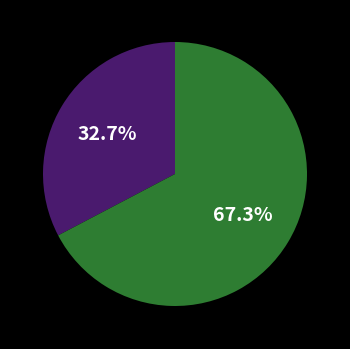

Is there a majority slice in this chart?

Yes